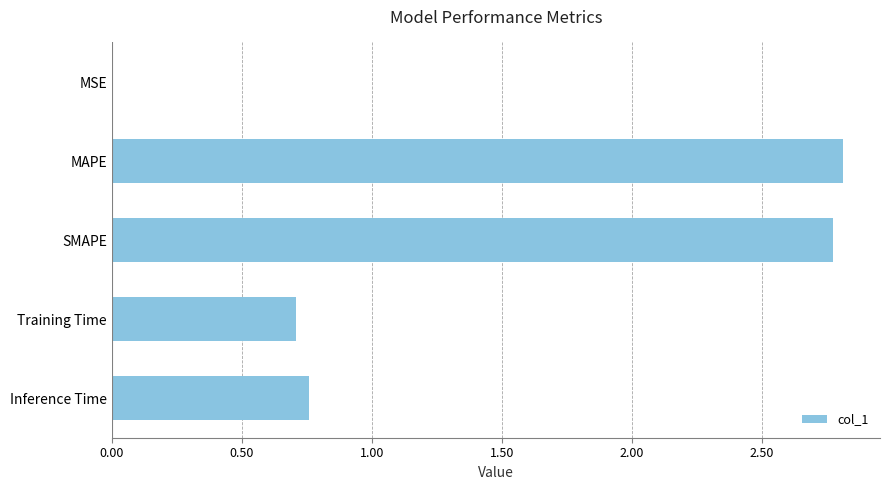

What is the average value?

1.4